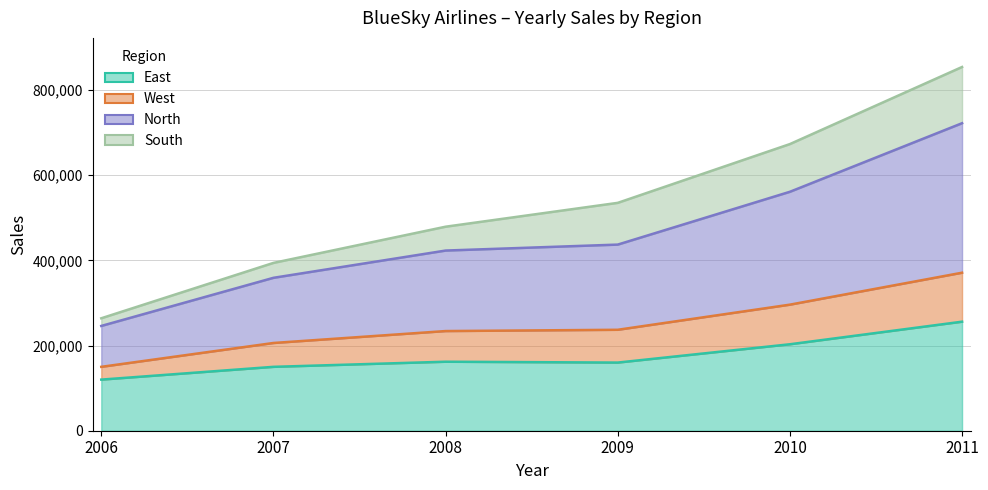

True or false: North has more than 2 points higher than both neighbors.

False